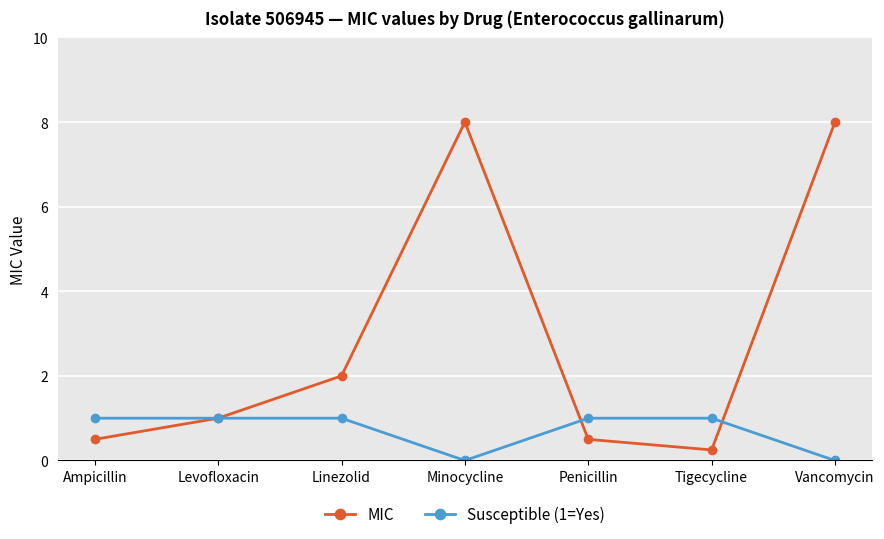

What are all the series names shown in the legend?

MIC, Susceptible (1=Yes)